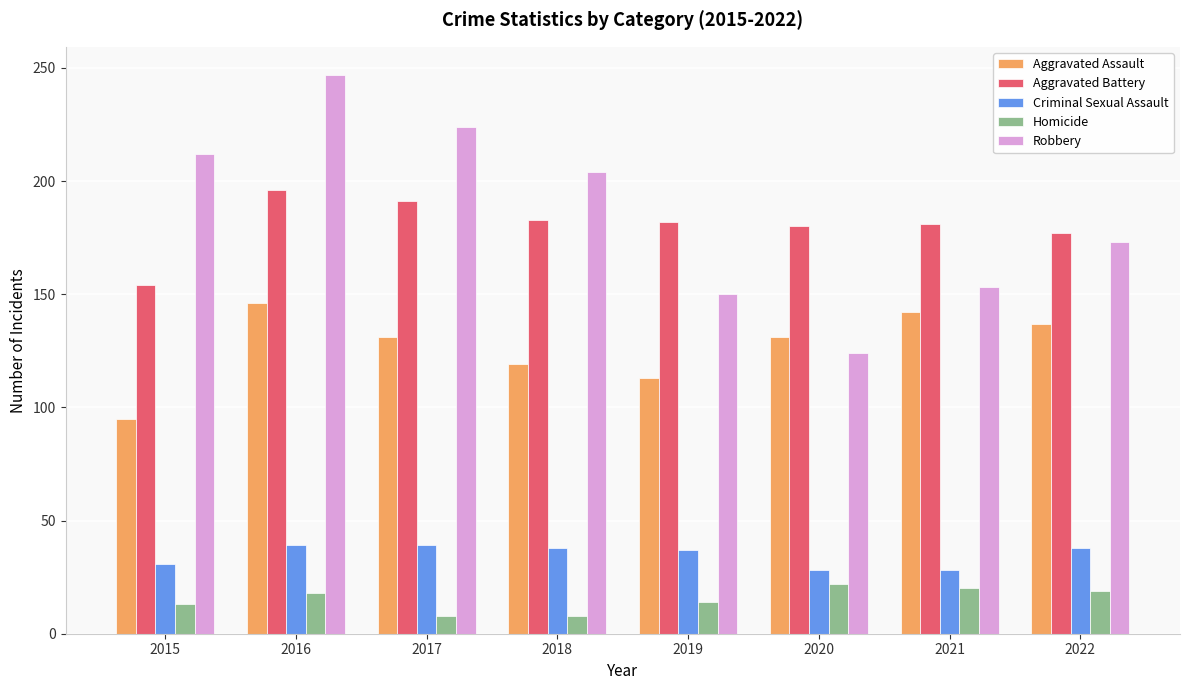

At 2021, list the series in order from smallest to largest.

Homicide, Criminal Sexual Assault, Aggravated Assault, Robbery, Aggravated Battery